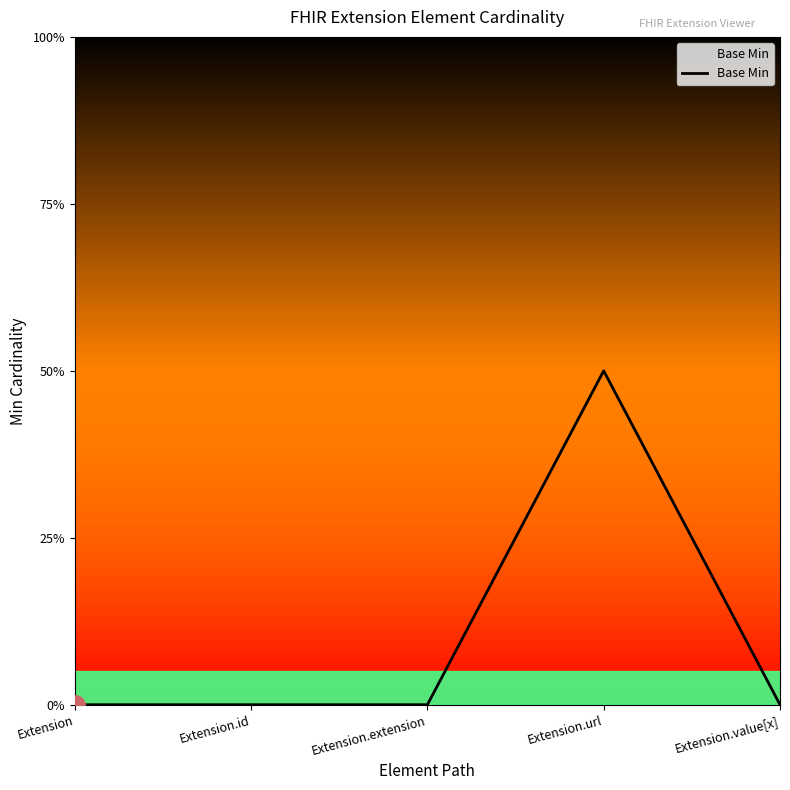

The chart shows a value of 1 at Extension.url. True or false?

True